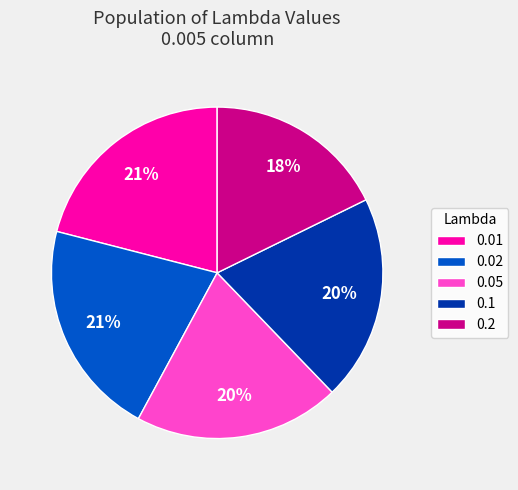

How many segments does this pie chart have?

5